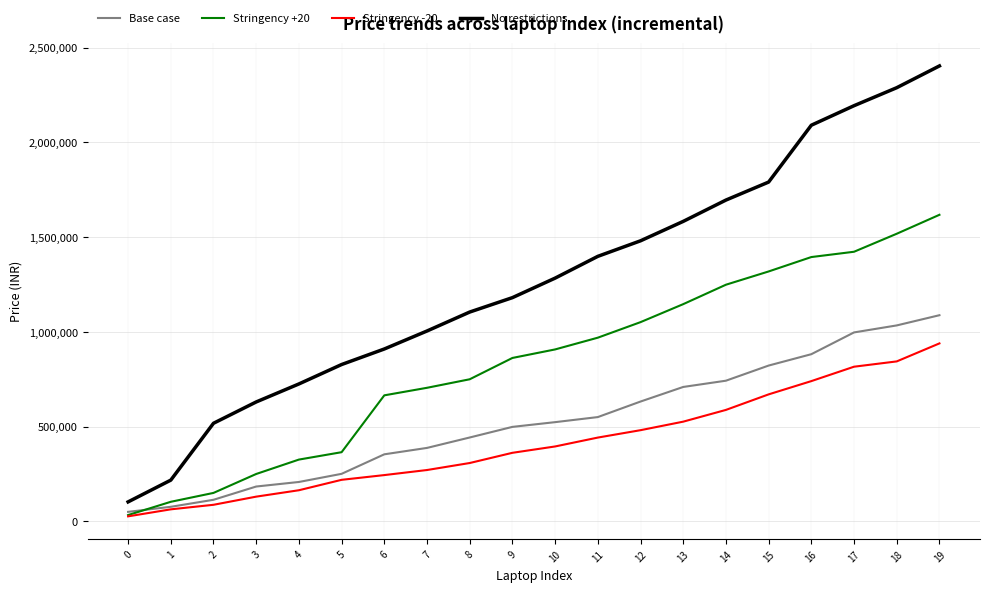

At how many categories does at least one series exceed 1387920?

9